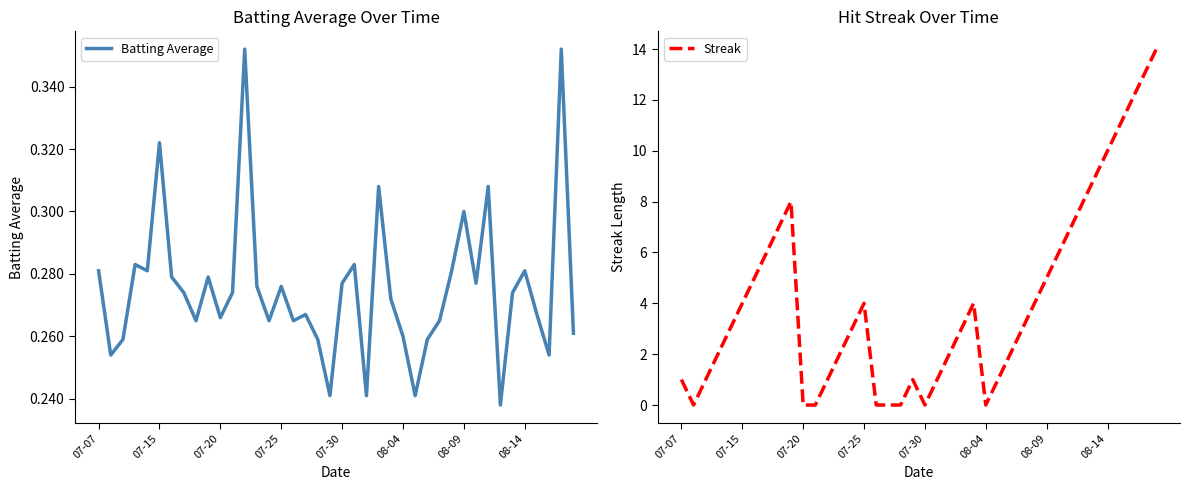

Which series ends up on top after the final intersection of Batting Average and Streak?

Streak